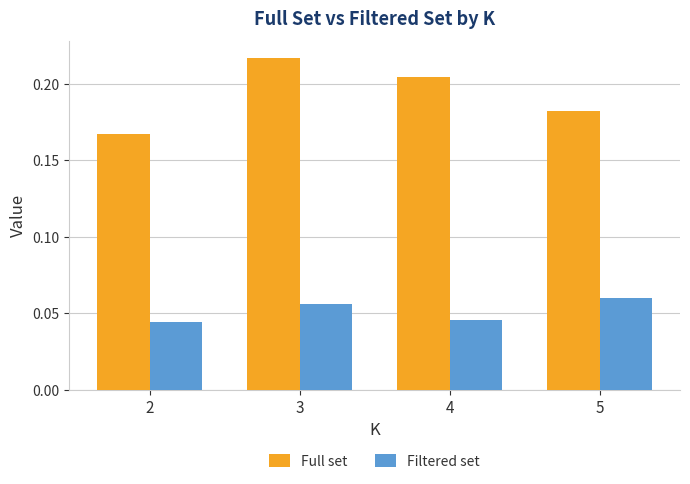

Which series has the largest total across all categories?

Full set